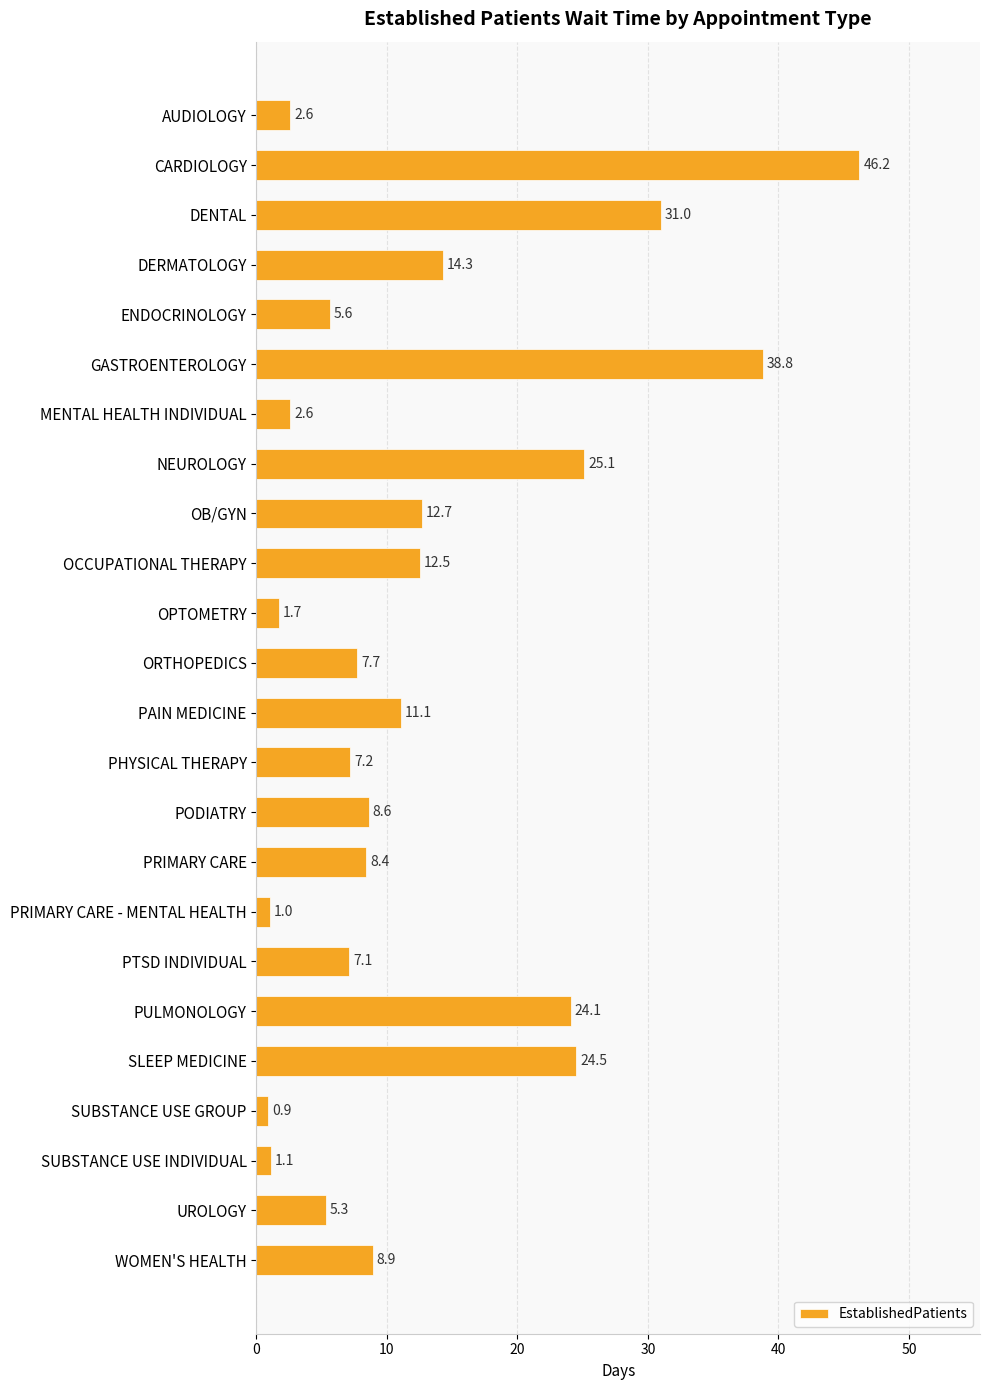

What is the change in value from NEUROLOGY to PULMONOLOGY?

-1.0